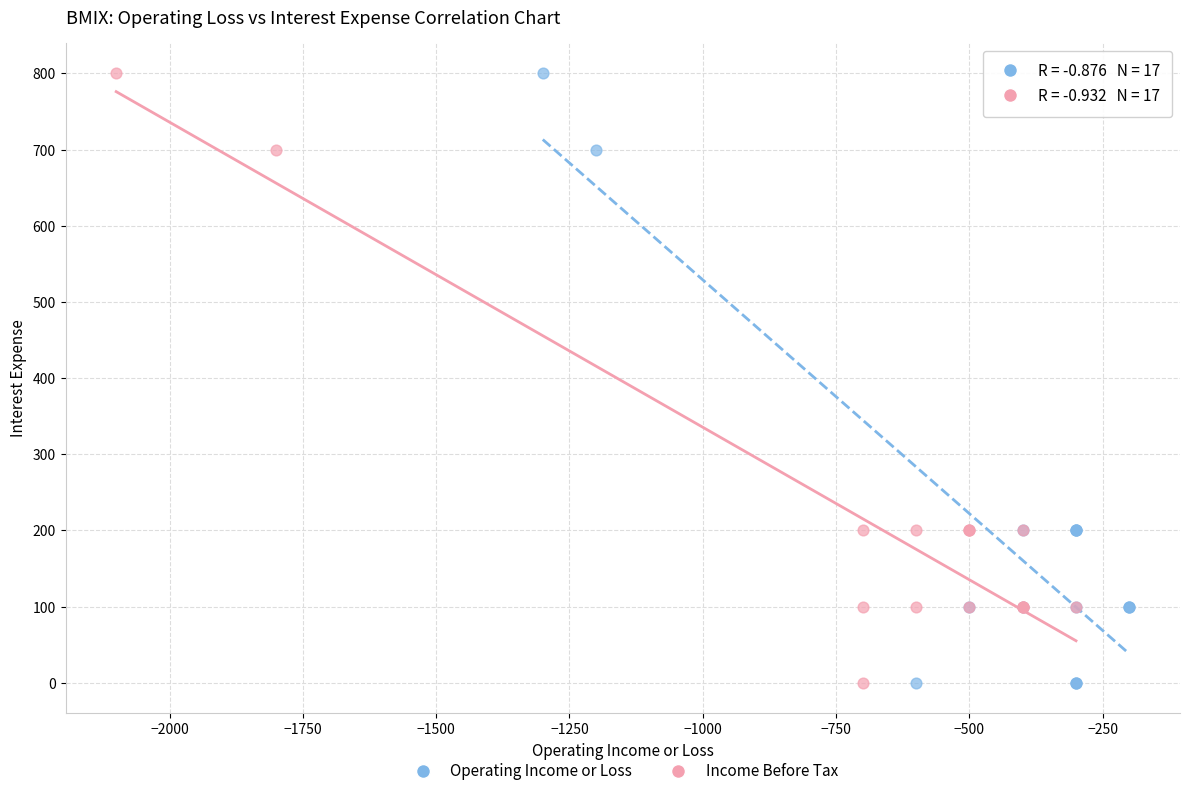

What are all the series names shown in the legend?

Operating Income or Loss, Income Before Tax